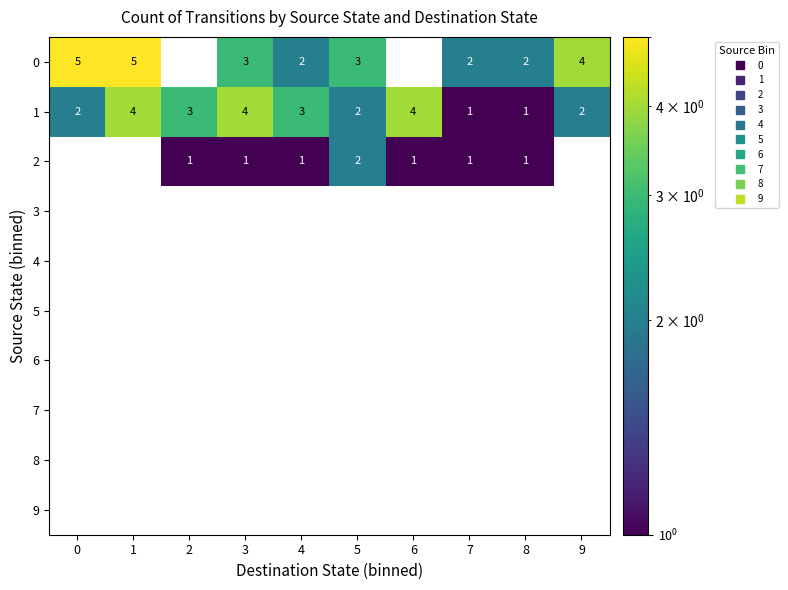

What is the total value across all series at 8?

4